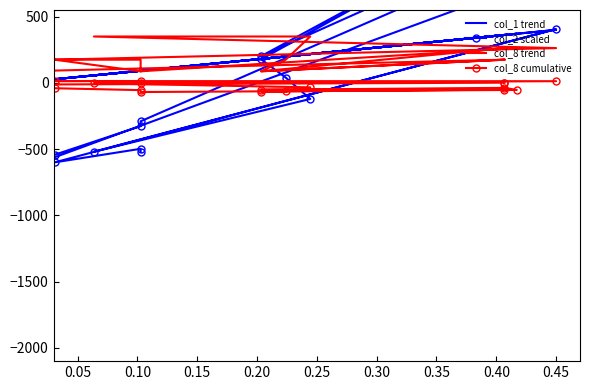

How many data points in col_1 trend are above 180?

10